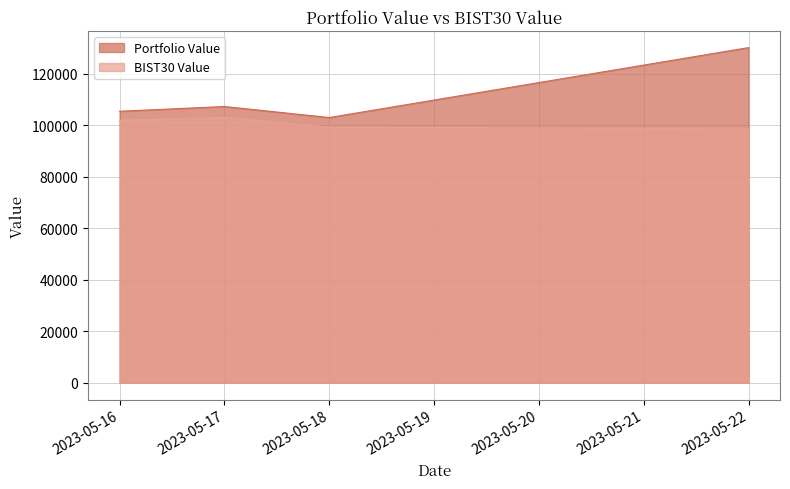

Is the value of Portfolio Value at 2023-05-16 greater than the value of BIST30 Value at 2023-05-18?

Yes